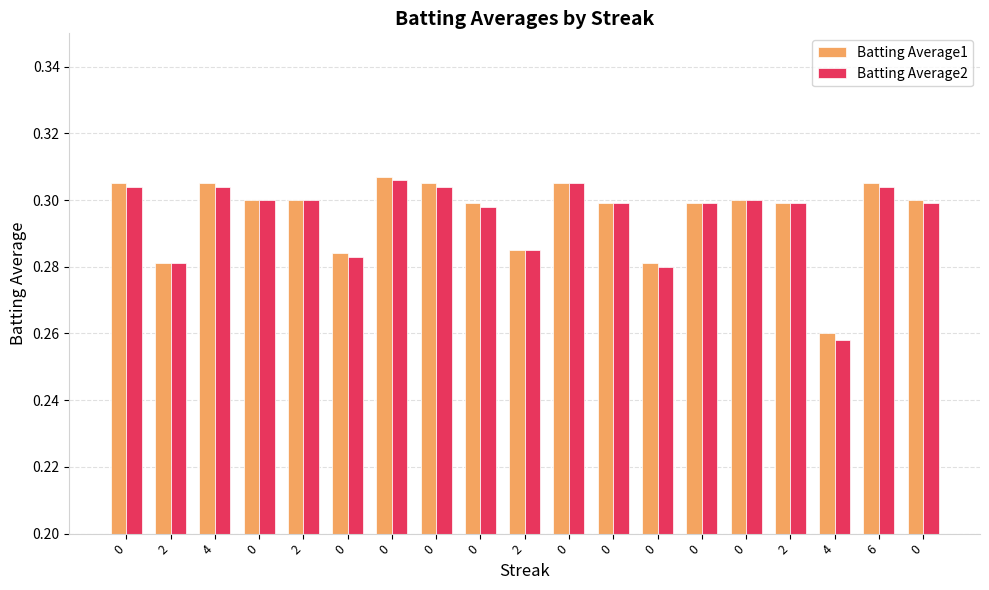

Where is Batting Average1 nearest to the value 0?

4